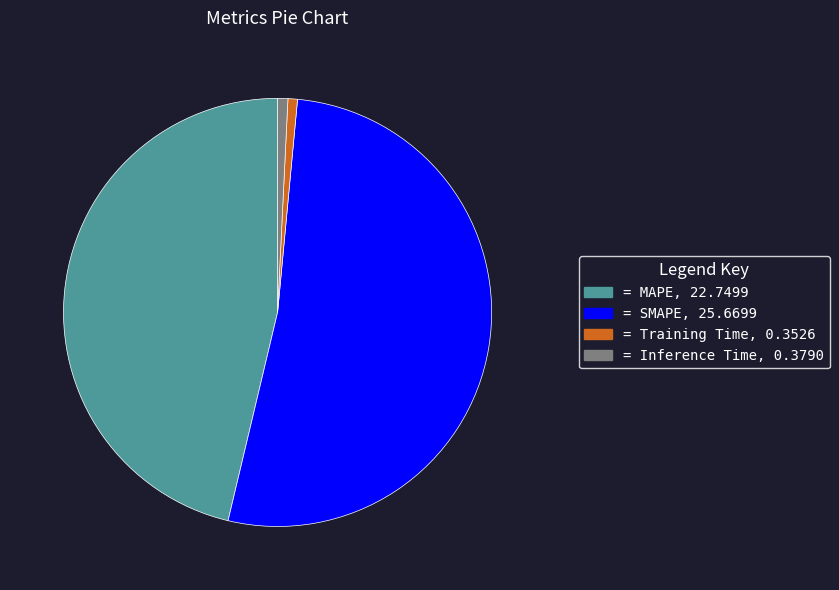

Does any single category account for the majority?

Yes